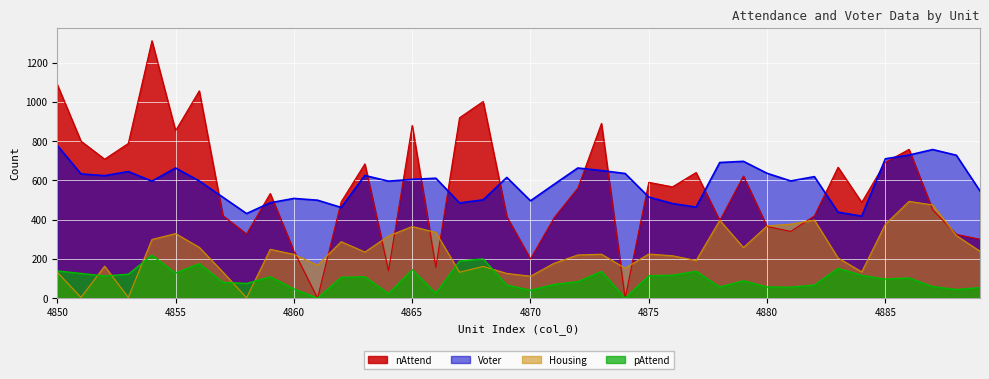

What is the average value of the Voter series?

588